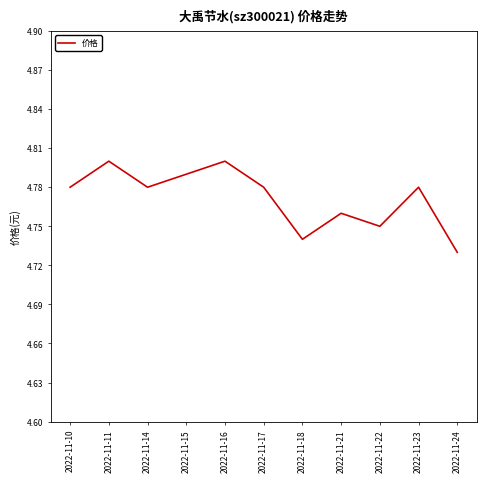

Where is the data nearest to the value 4?

2022-11-24